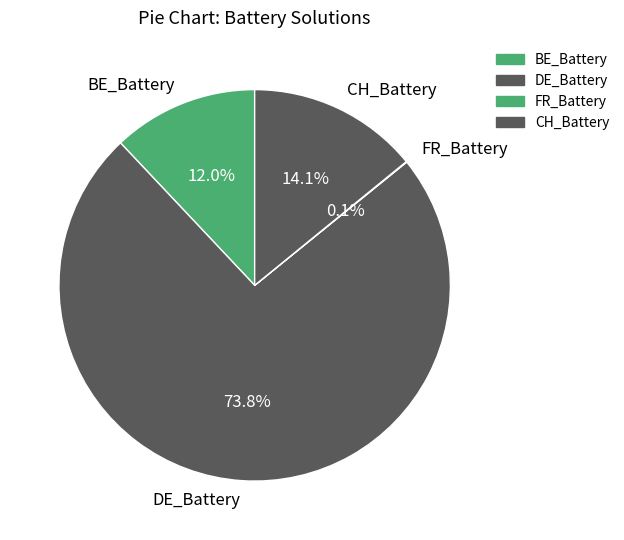

Approximately how many times larger is the value at DE_Battery compared to CH_Battery?

5.2